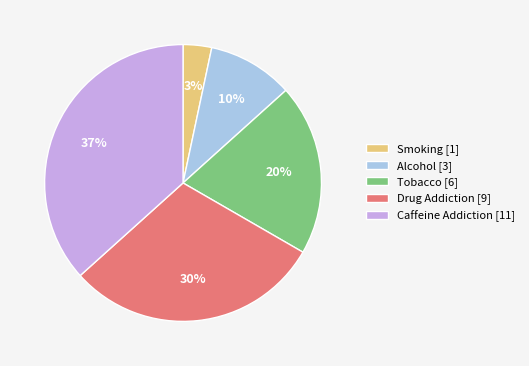

To the nearest percent, what portion does Smoking represent?

3%